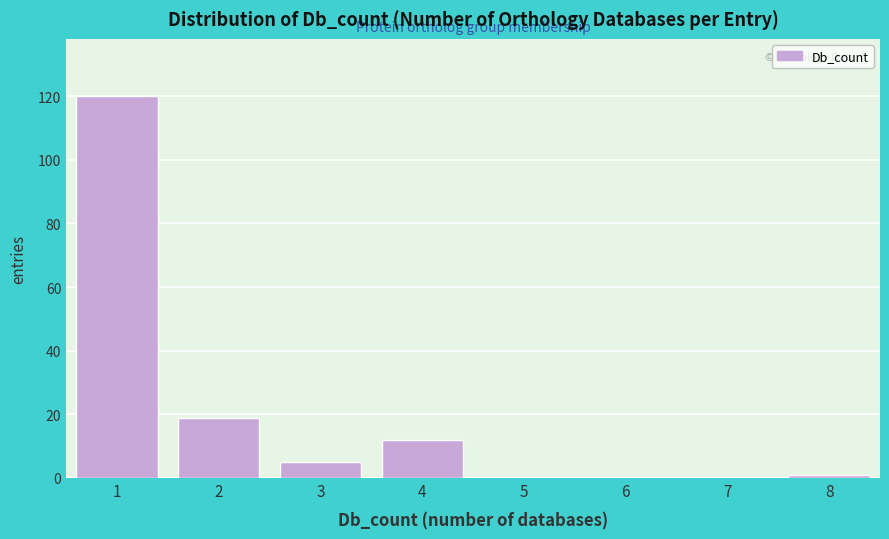

Reading left to right, transcribe all the data shown in this chart.

1=120	2=19	3=5	4=12	5=0	6=0	7=0	8=1